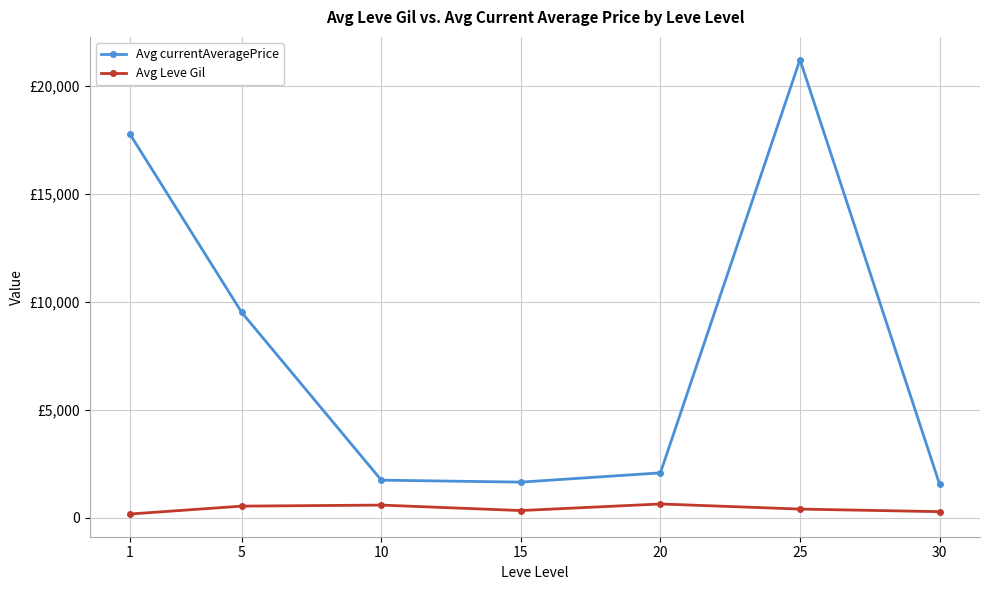

At which label does Avg currentAveragePrice reach its minimum?

30